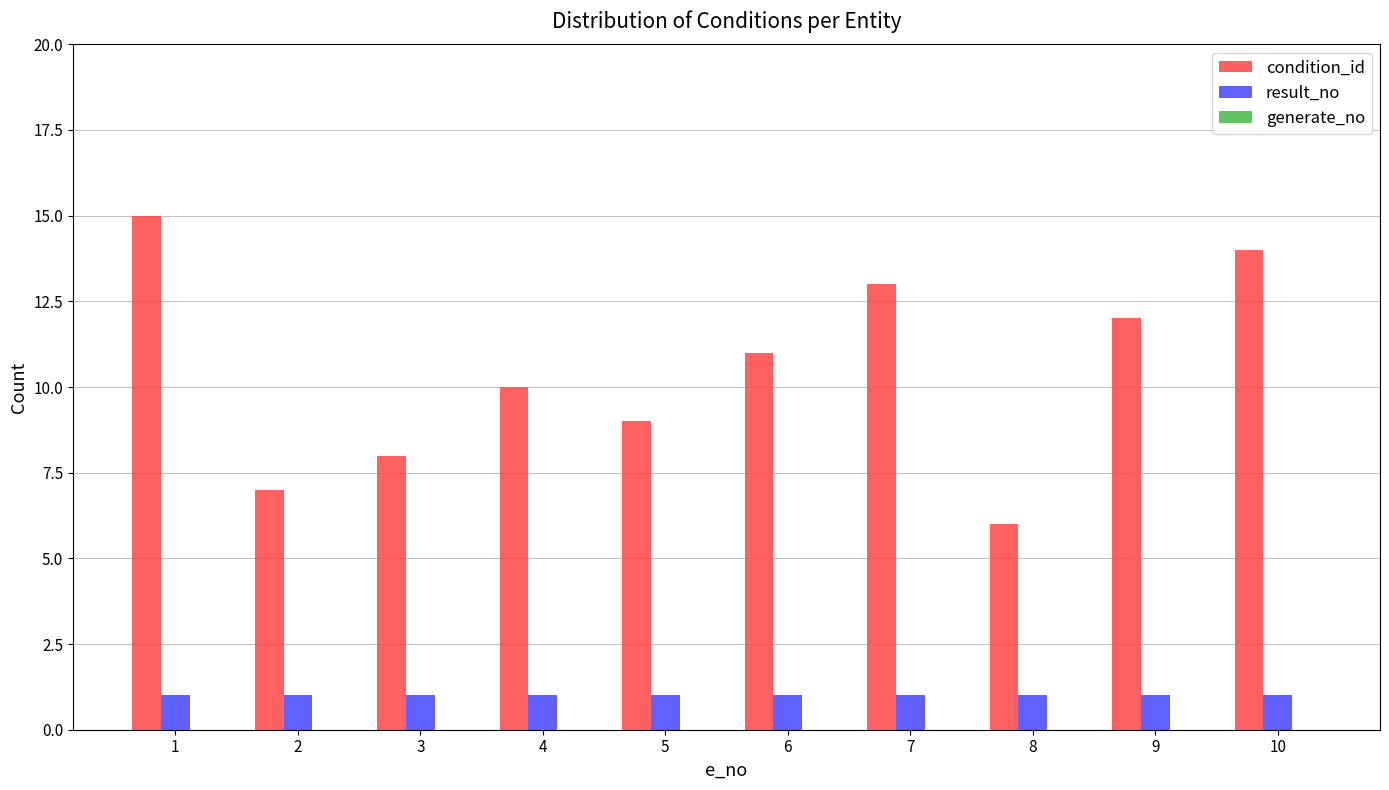

True or false: result_no has a value of 1 at 5.

True